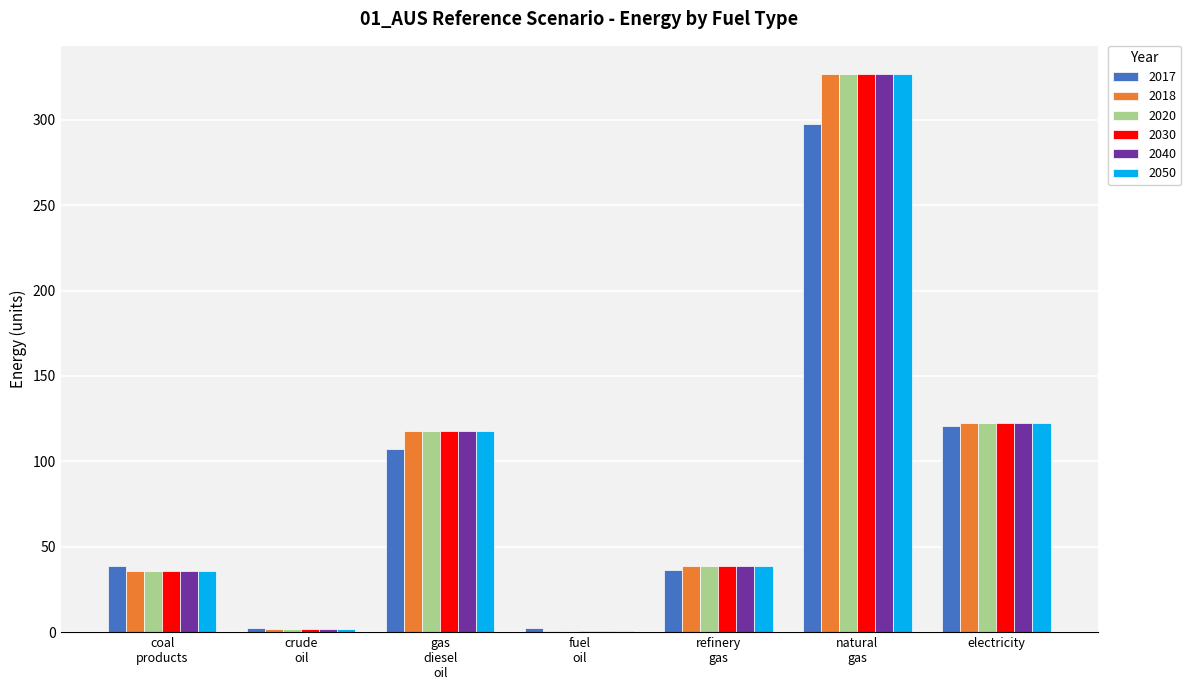

What is the maximum value for 2017?

297.7